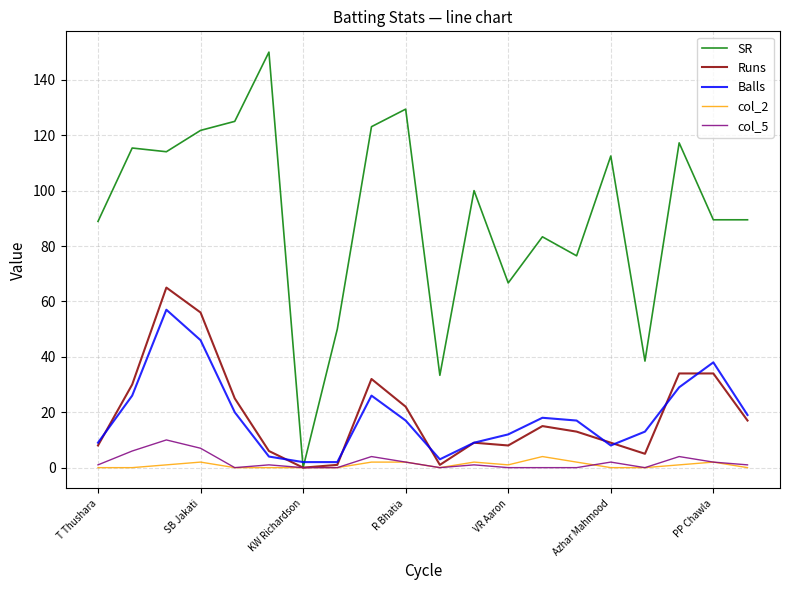

What is the average value of the Runs series?

19.5